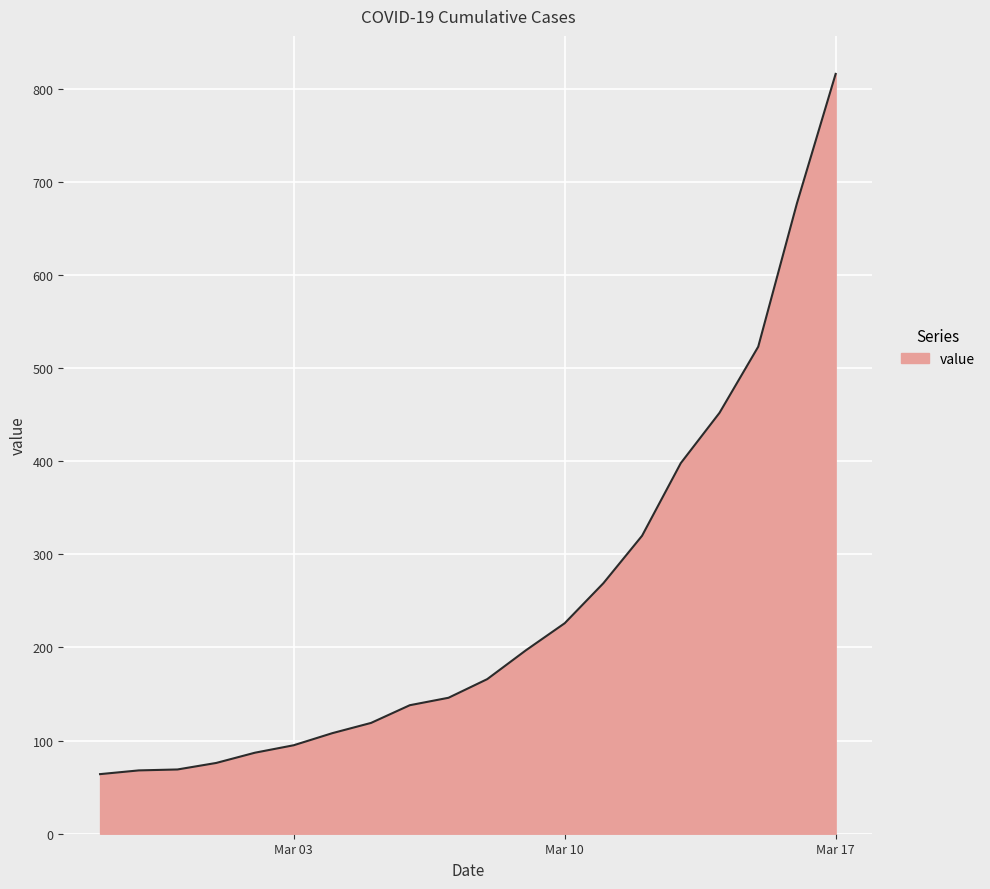

What is the greatest value displayed?

816